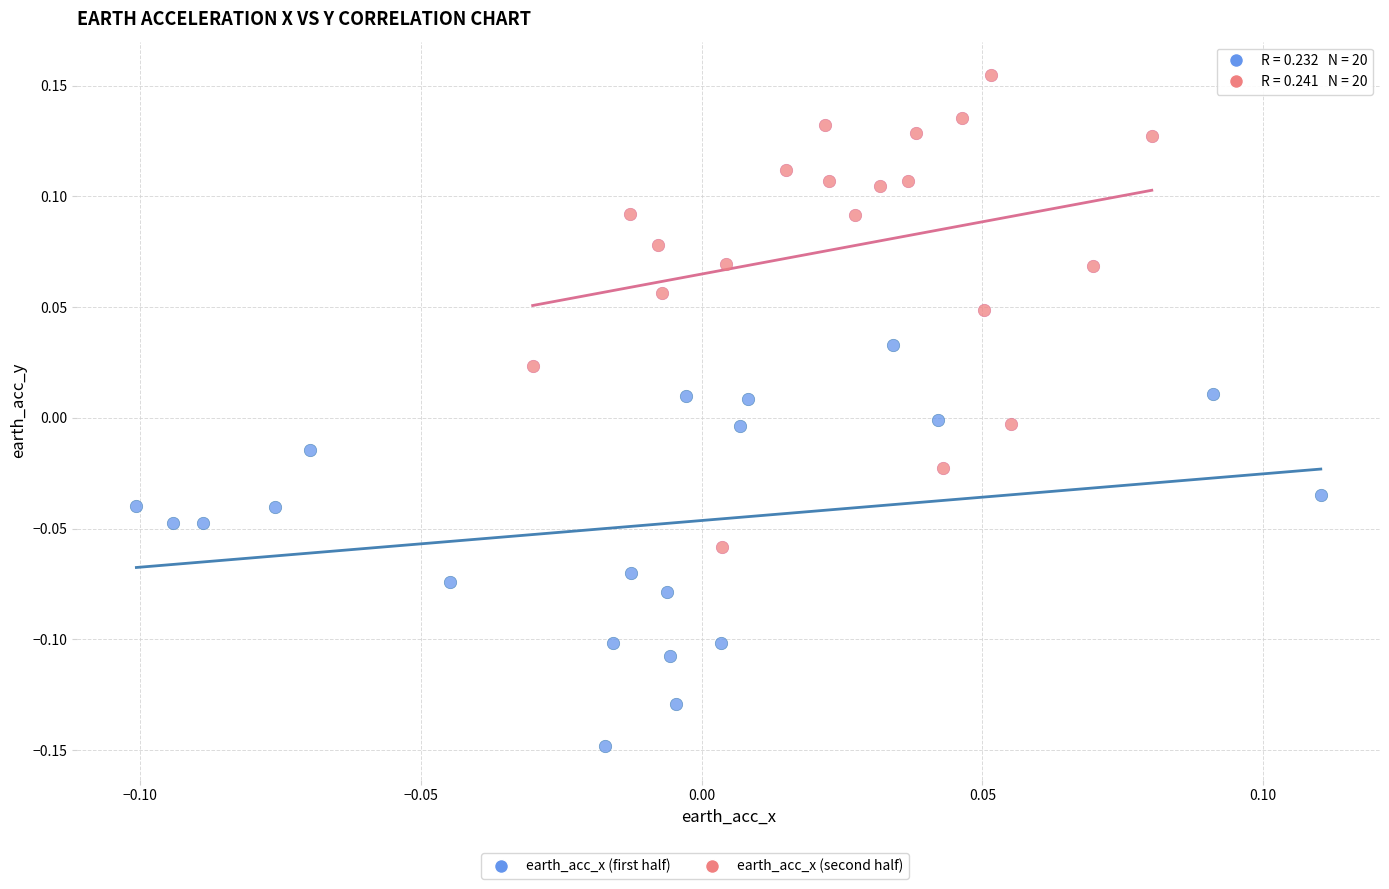

Which series contains the lowest Y value?

earth_acc_x (first half)